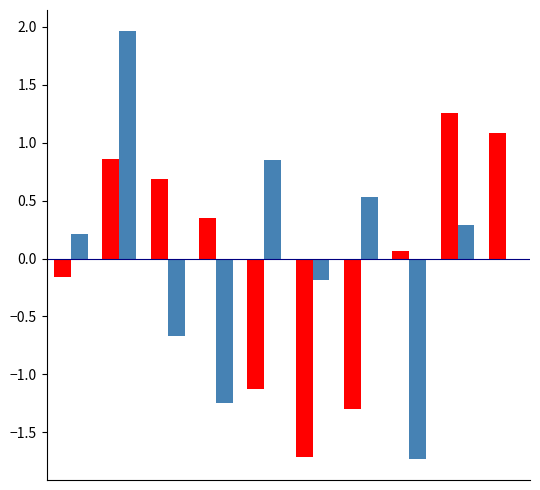

What is the maximum value shown in the chart?

2.0